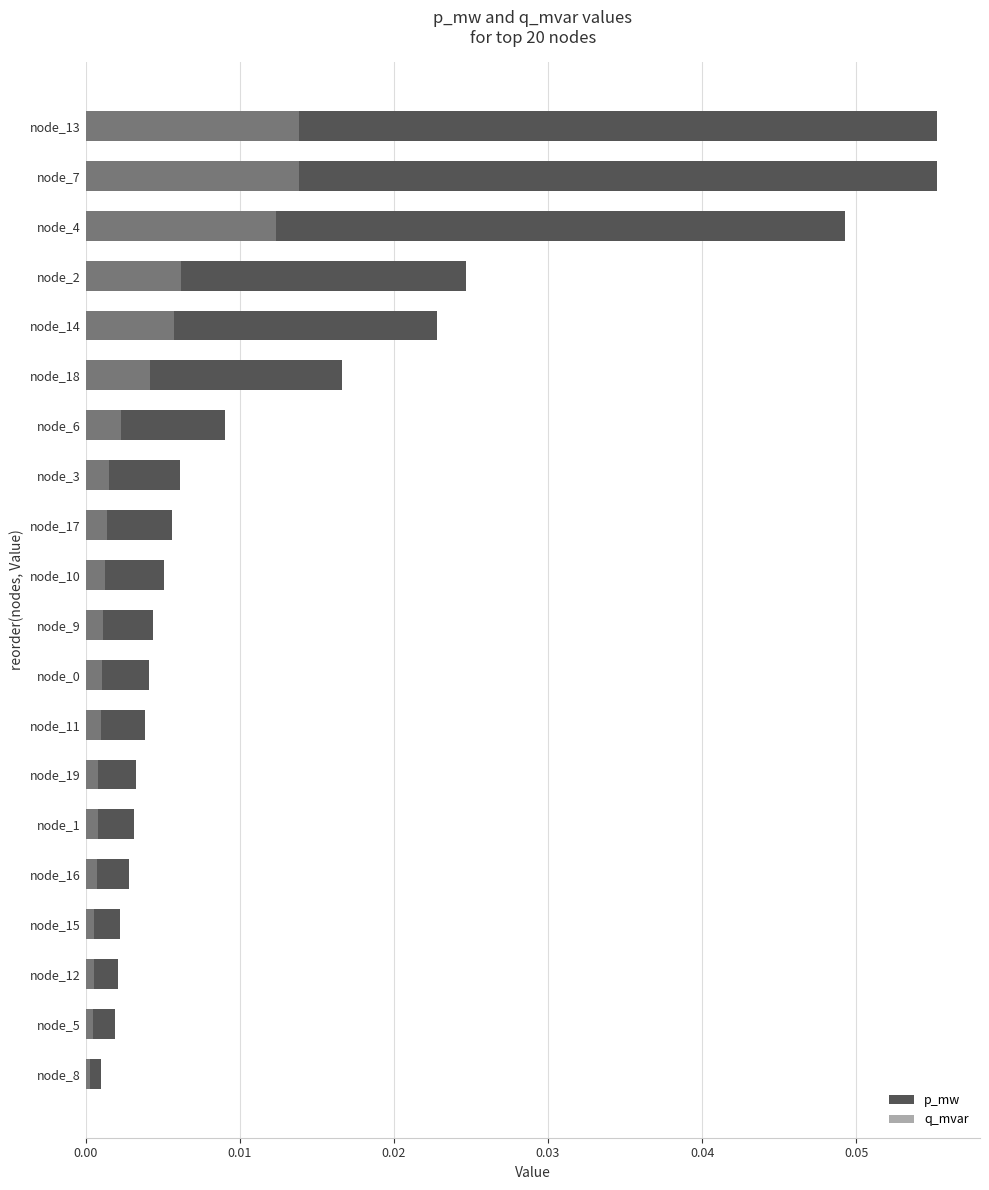

The p_mw series shows 0.0 at node_18. True or false?

True